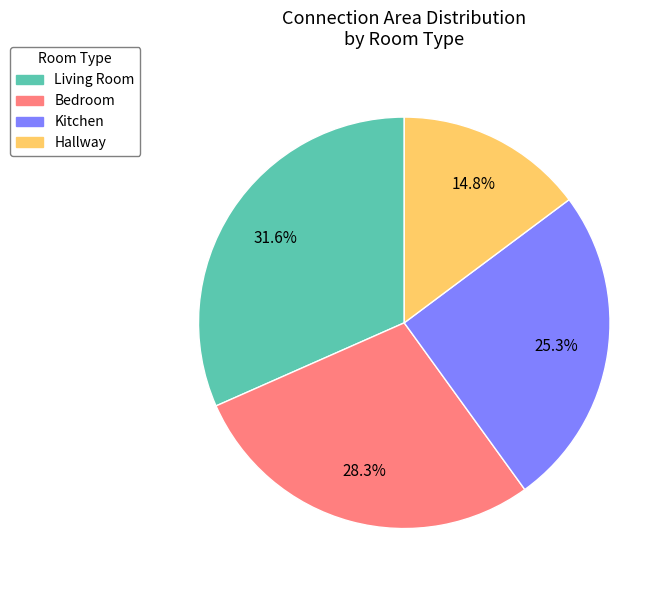

Rank the categories by value from lowest to highest.

Hallway, Kitchen, Bedroom, Living Room